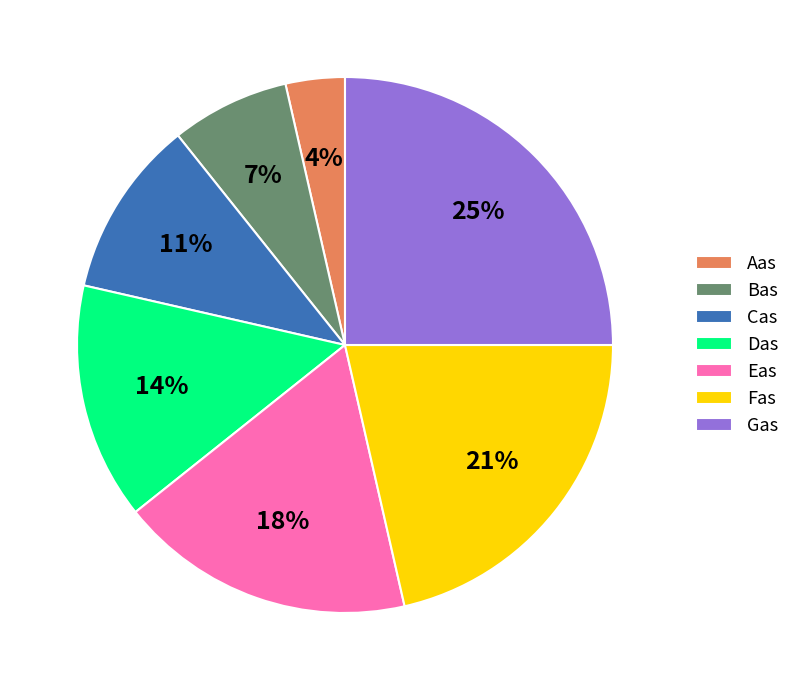

How many slices are in this pie chart?

7